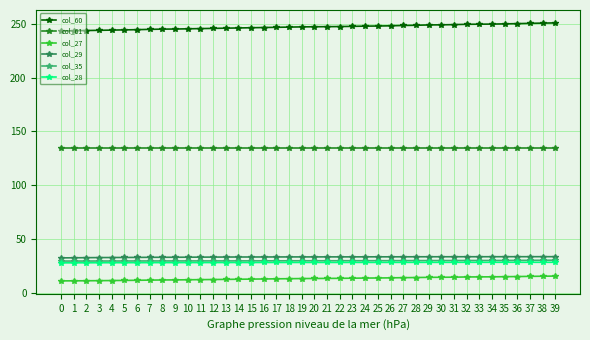

What is the spread (max minus min) of values at 38?

235.4